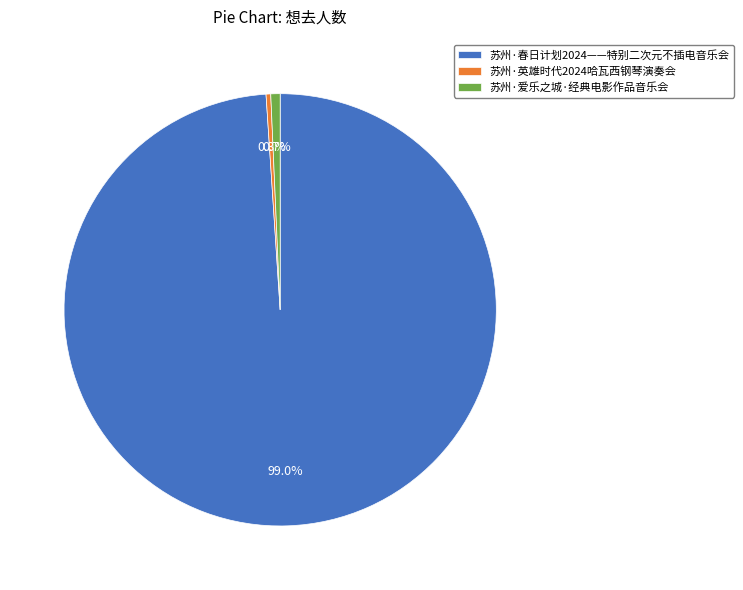

Approximately how many times larger is the value at 苏州·春日计划2024——特别二次元不插电音乐会 compared to 苏州·爱乐之城·经典电影作品音乐会?

142.2